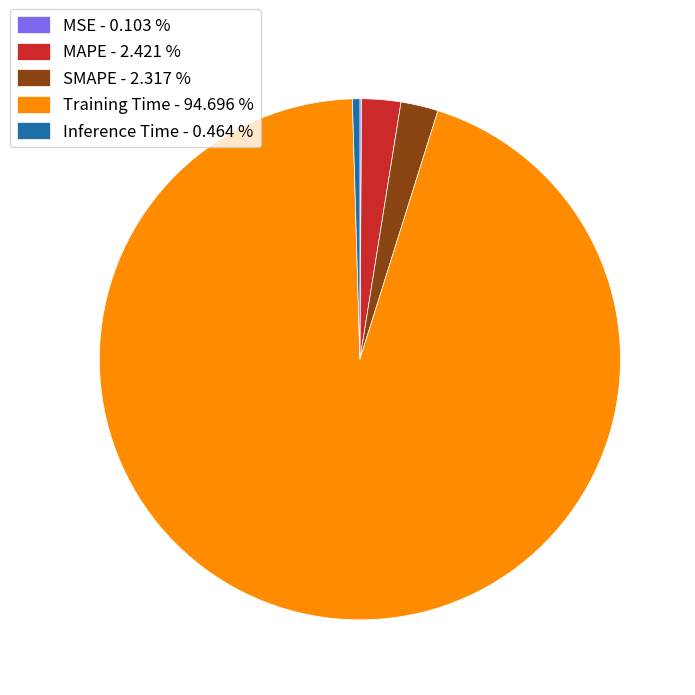

The Training Time slice represents 99% of the pie. True or false?

False